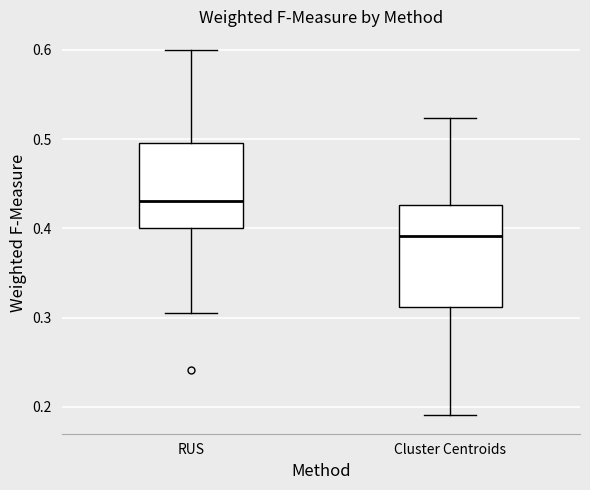

Which box is the tallest, from its lower edge to its upper edge?

Cluster Centroids